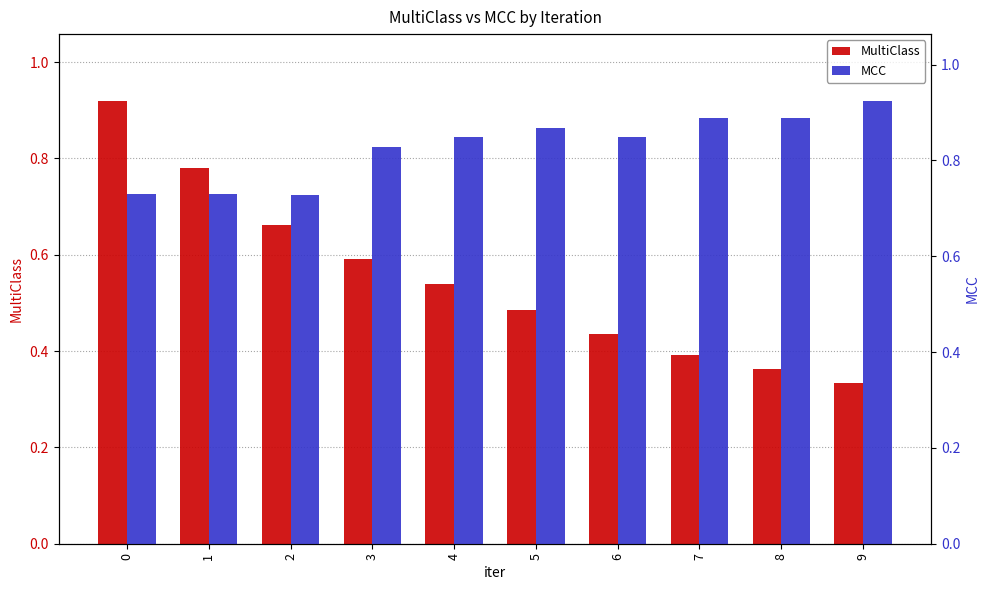

Are the bars grouped side by side (vs. stacked)?

Yes